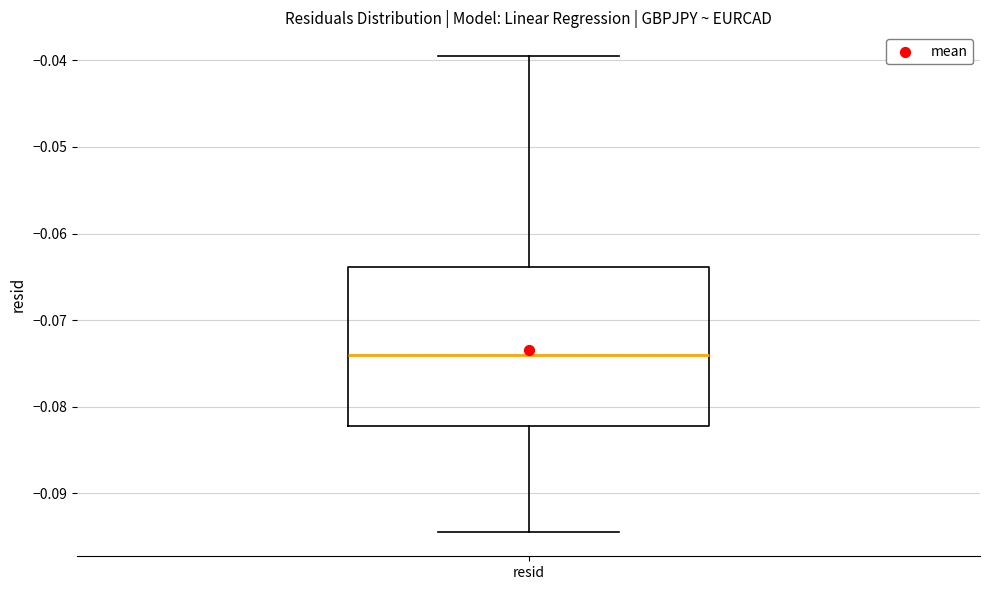

Transcribe this box plot: give where the median line is, the range the box spans, and where the two whiskers end, as read against the y-axis. The values are not printed on the chart, so give them approximately, as read against the axis.

median -0.074, box -0.082 to -0.064, whiskers -0.095 to -0.040